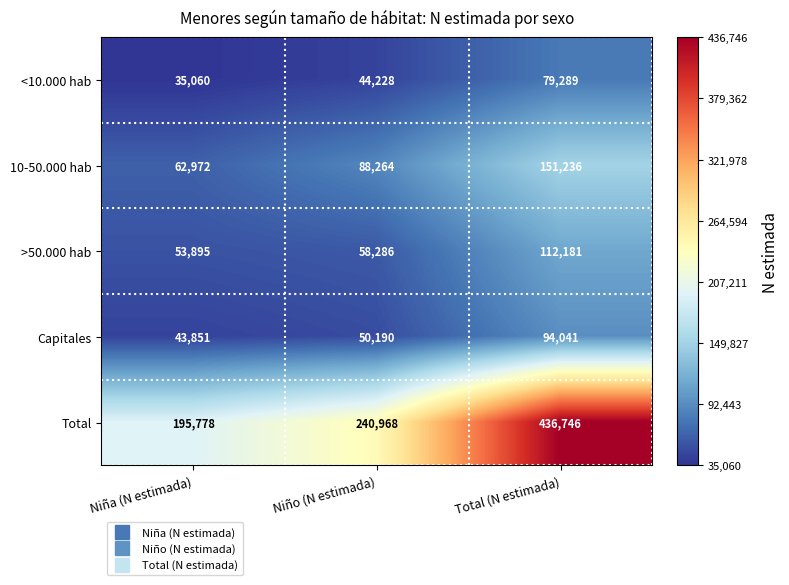

What is the approximate value of >50.000 hab at Niño (N estimada)?

58286